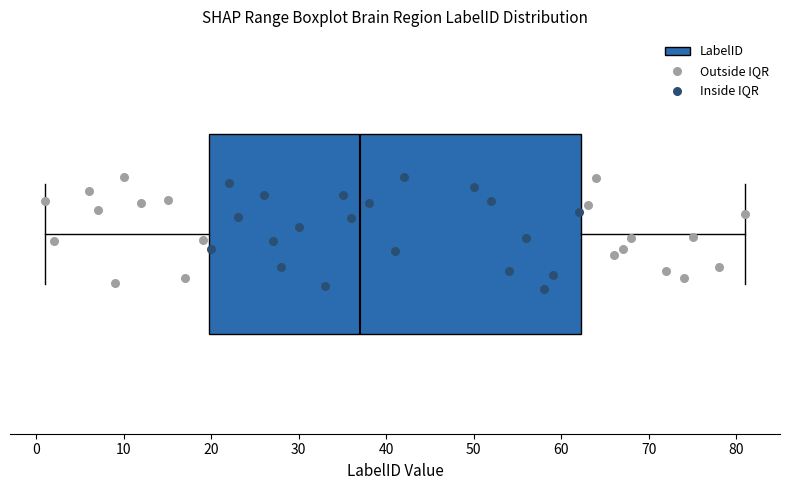

Read this box plot against the x-axis: the position of the median line, the range covered by the box, and the ends of both whiskers. The values are not printed on the chart, so give them approximately, as read against the axis.

median 37, box 20 to 62, whiskers 1 to 81